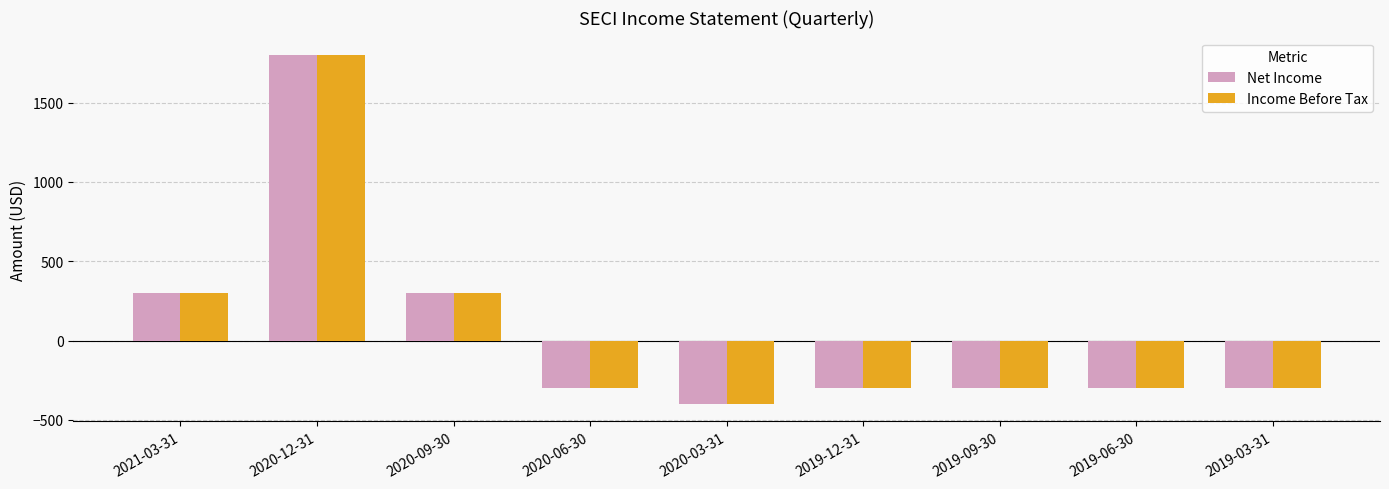

Is the value of Net Income at 2020-03-31 greater than the value of Income Before Tax at 2019-12-31?

No